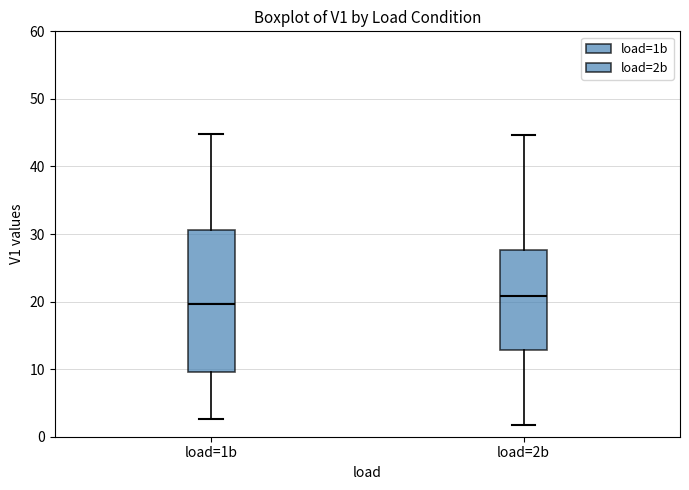

Comparing the boxes themselves (not the whiskers), which one is the tallest?

load=1b